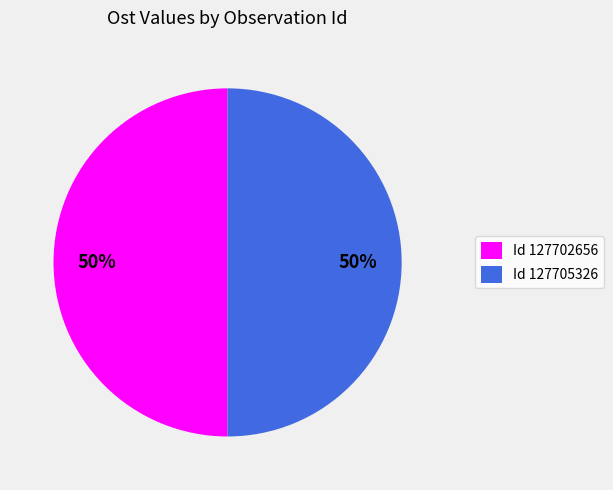

What is the ratio of the value at Id 127702656 to the value at Id 127705326?

1.0